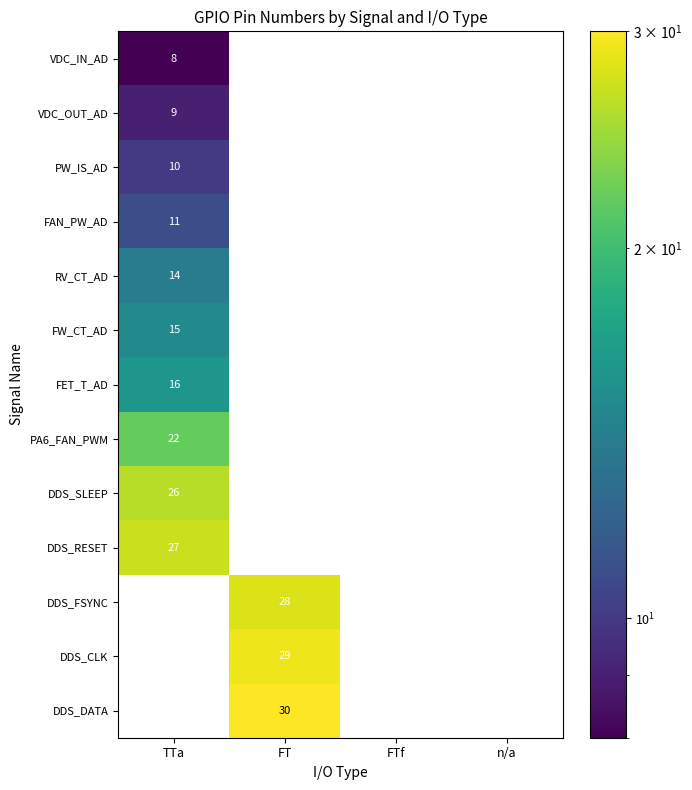

What is the difference between the highest and lowest values at TTa?

27